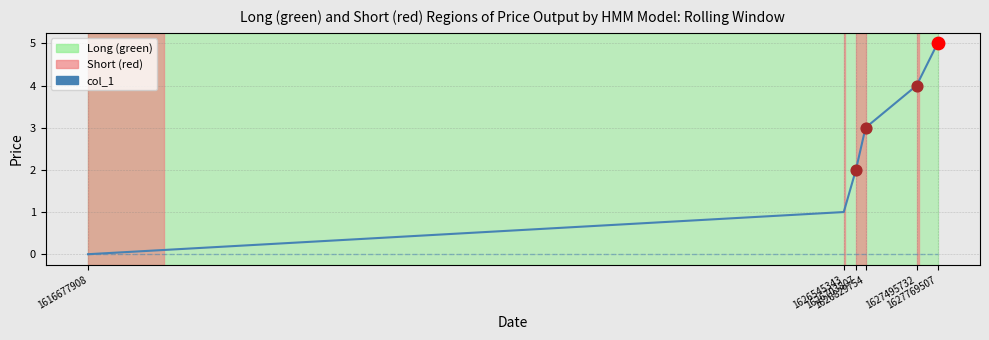

What is the maximum value shown in the chart?

5